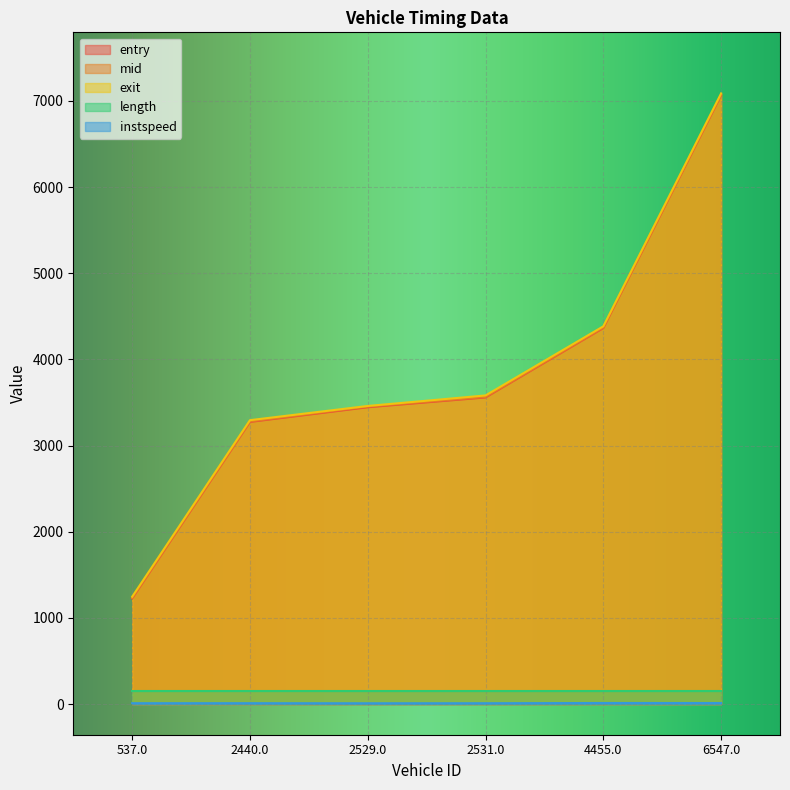

What is the difference between the highest and lowest values at 2531.0?

3570.9